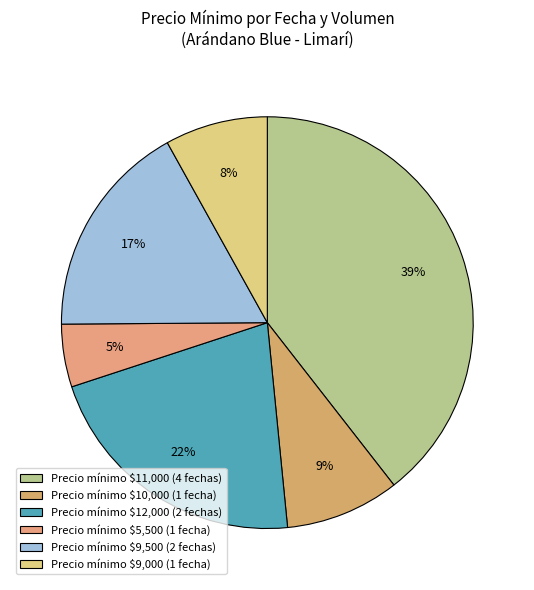

Count the number of slices in the pie.

6